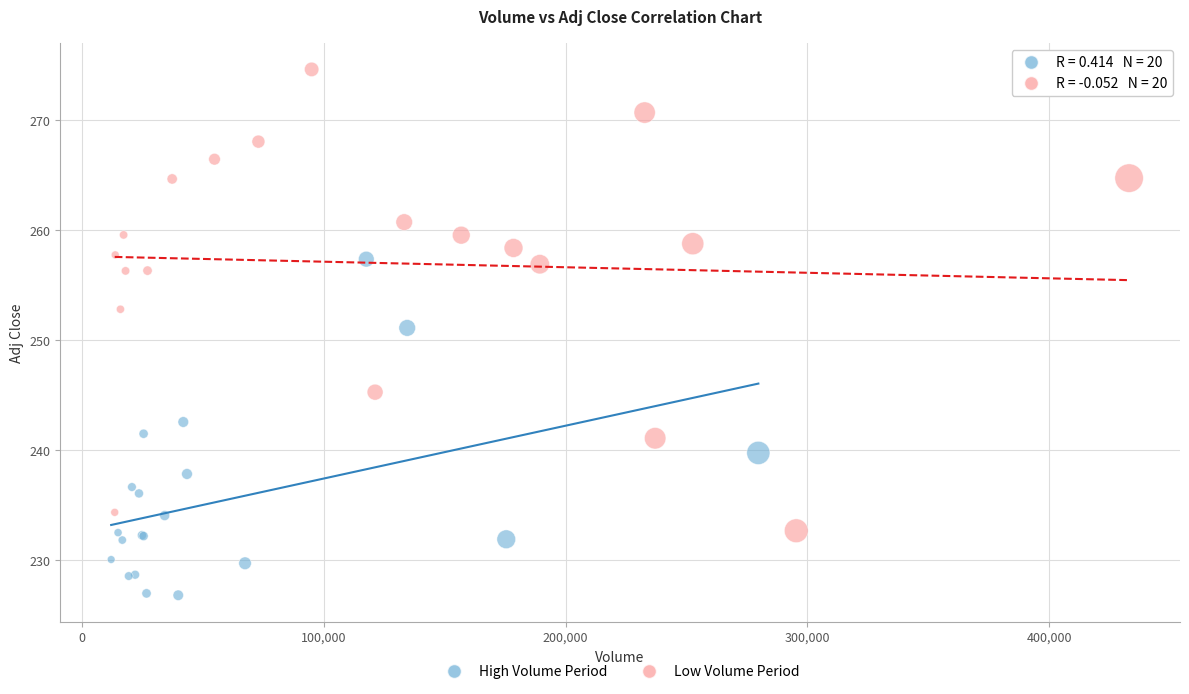

What are all the series names shown in the legend?

High Volume Period, Low Volume Period